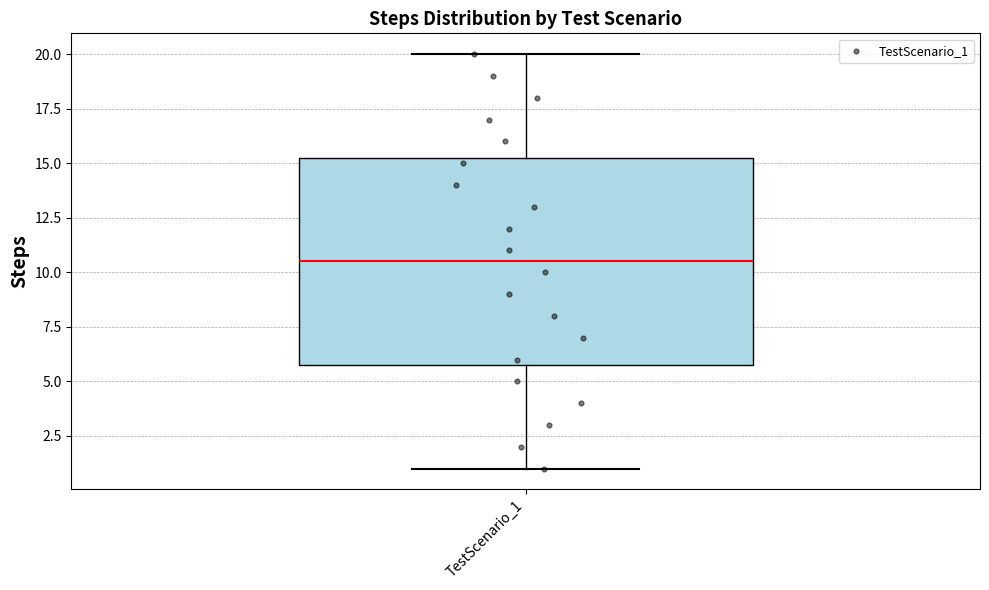

Transcribe this box plot: give where the median line is, the range the box spans, and where the two whiskers end, as read against the y-axis. The values are not printed on the chart, so give them approximately, as read against the axis.

median 10.5, box 6.0 to 15.5, whiskers 1.0 to 20.0